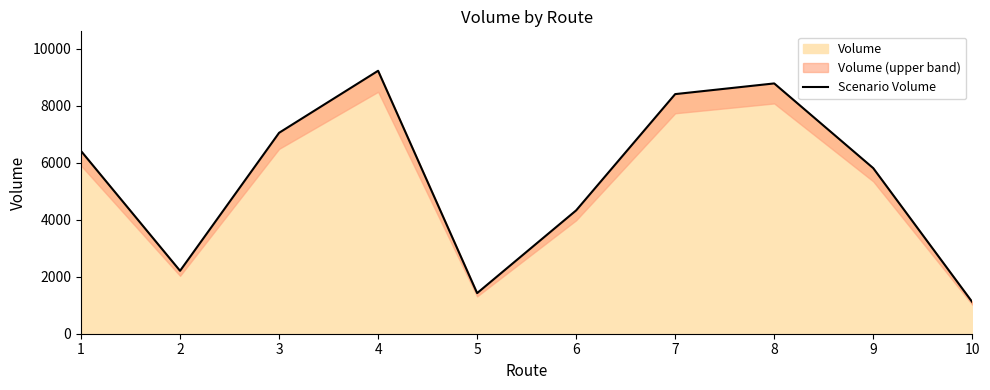

Reading right to left, list all the values displayed in this chart.

10=1112	9=5812	8=8785	7=8410	6=4329	5=1425	4=9229	3=7052	2=2208	1=6413